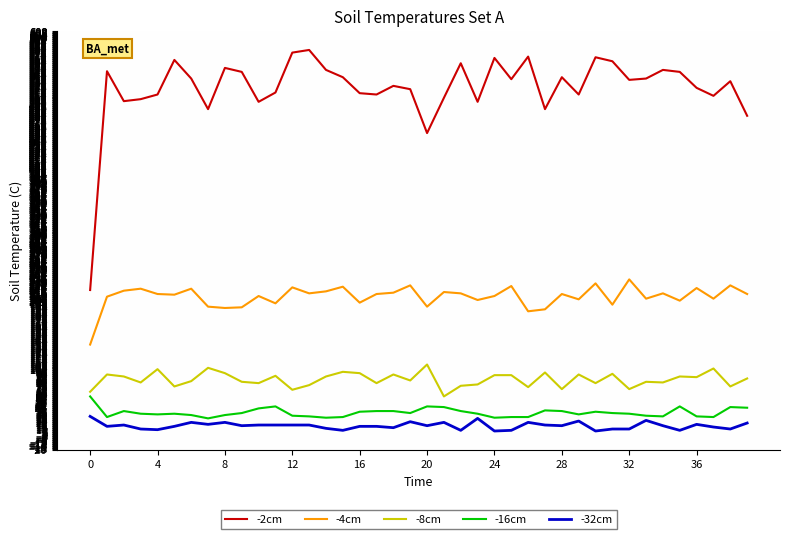

True or false: -4cm has more than 2 interior local peaks.

True